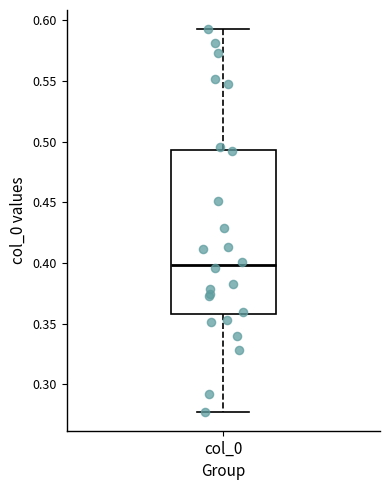

Read this box plot against the y-axis: the position of the median line, the range covered by the box, and the ends of both whiskers. The values are not printed on the chart, so give them approximately, as read against the axis.

median 0.400, box 0.360 to 0.495, whiskers 0.280 to 0.595